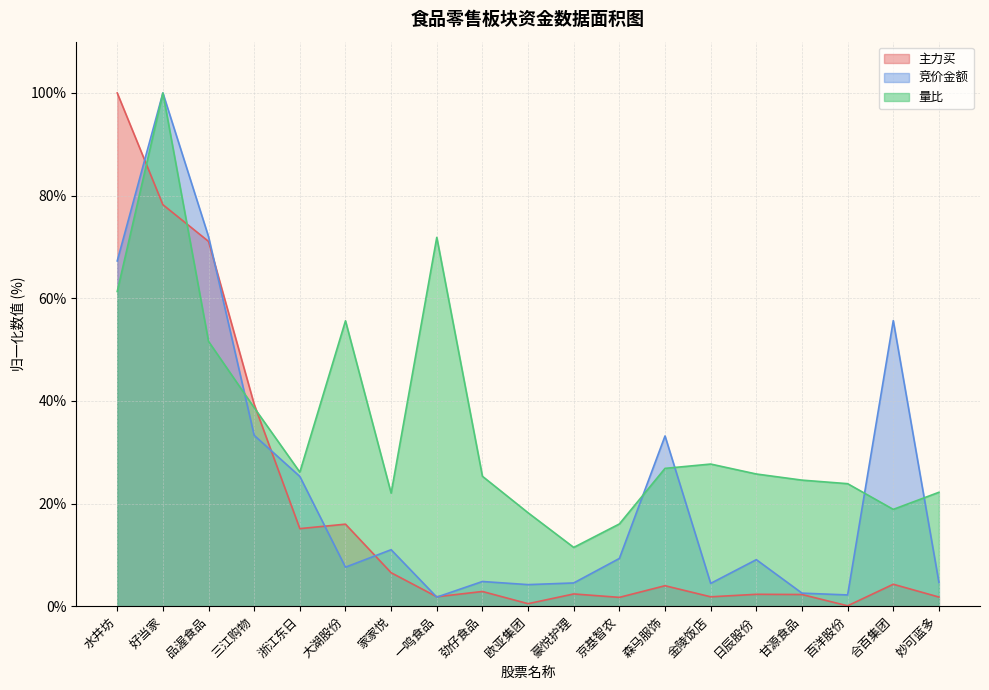

The value of 主力买 at 妙可蓝多 is 0.7. True or false?

False